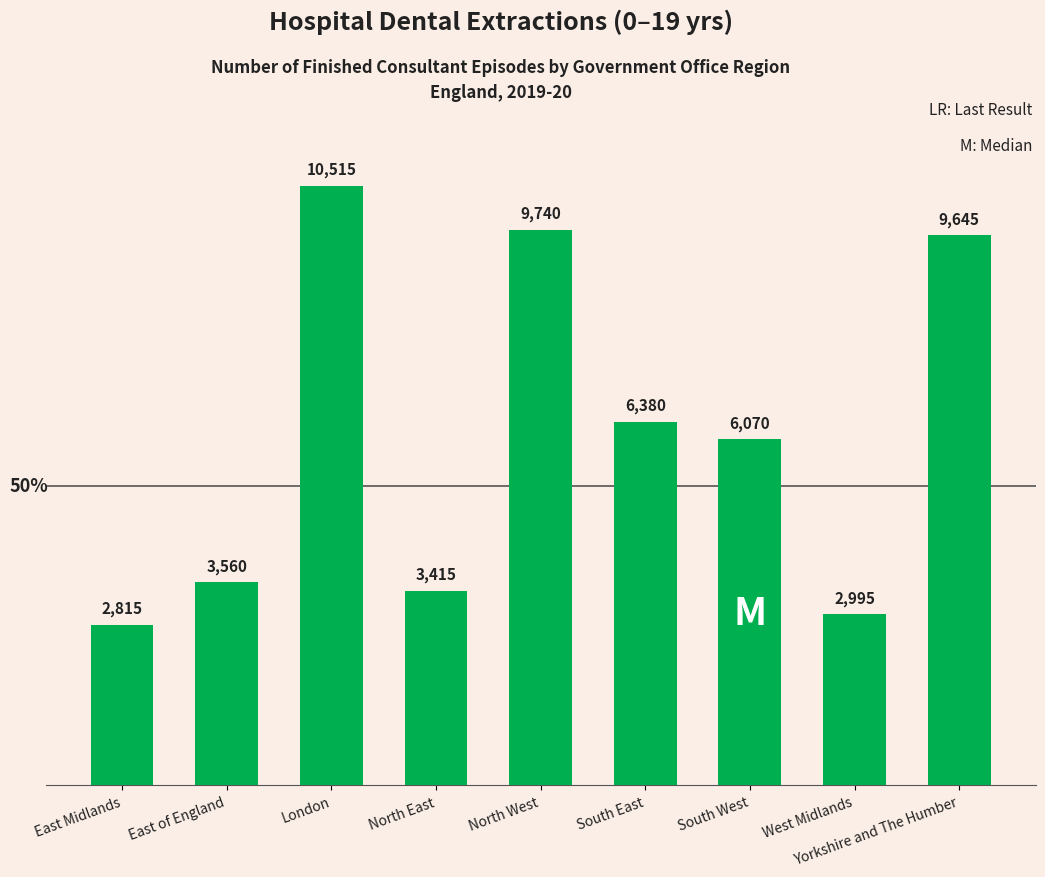

At which category does the chart reach its peak across all series?

London